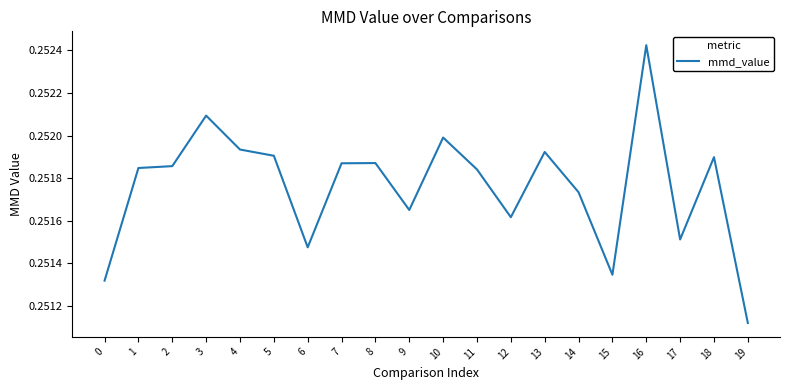

Which category has the lowest value across all series?

19